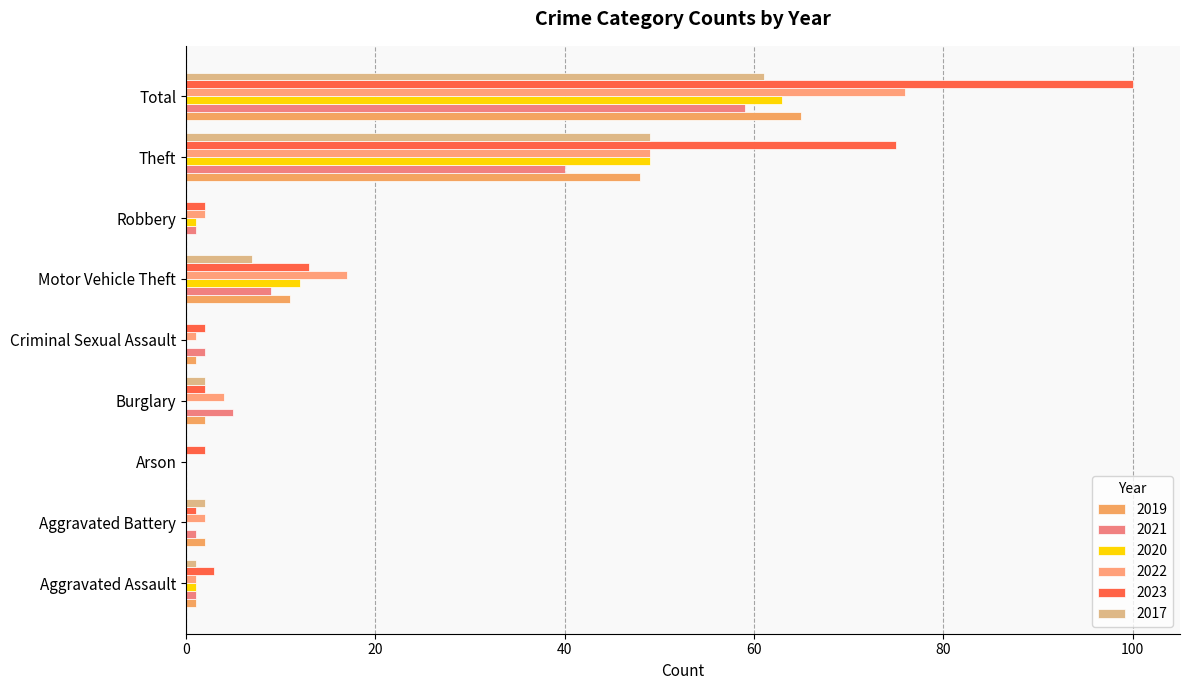

How many series are shown in this chart?

6